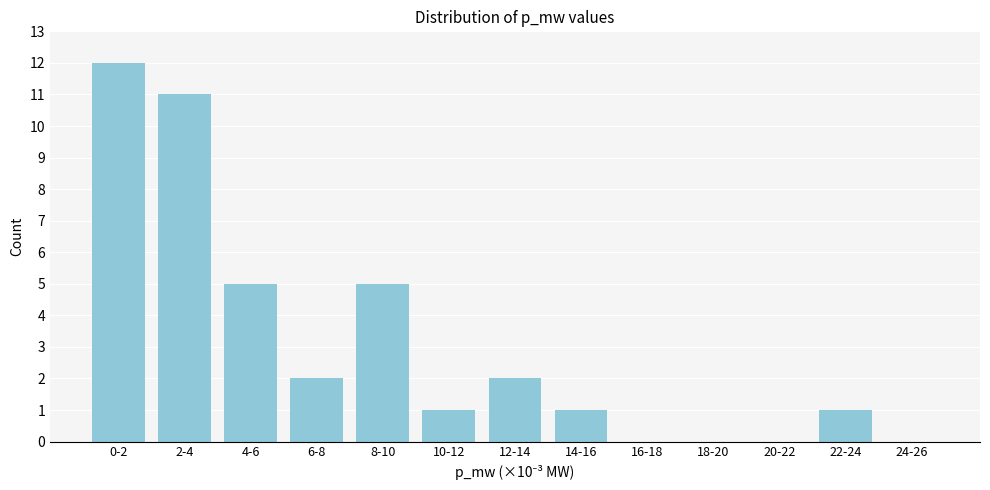

Reading left to right, what are all the values shown in this chart?

0-2=12	2-4=11	4-6=5	6-8=2	8-10=5	10-12=1	12-14=2	14-16=1	16-18=0	18-20=0	20-22=0	22-24=1	24-26=0